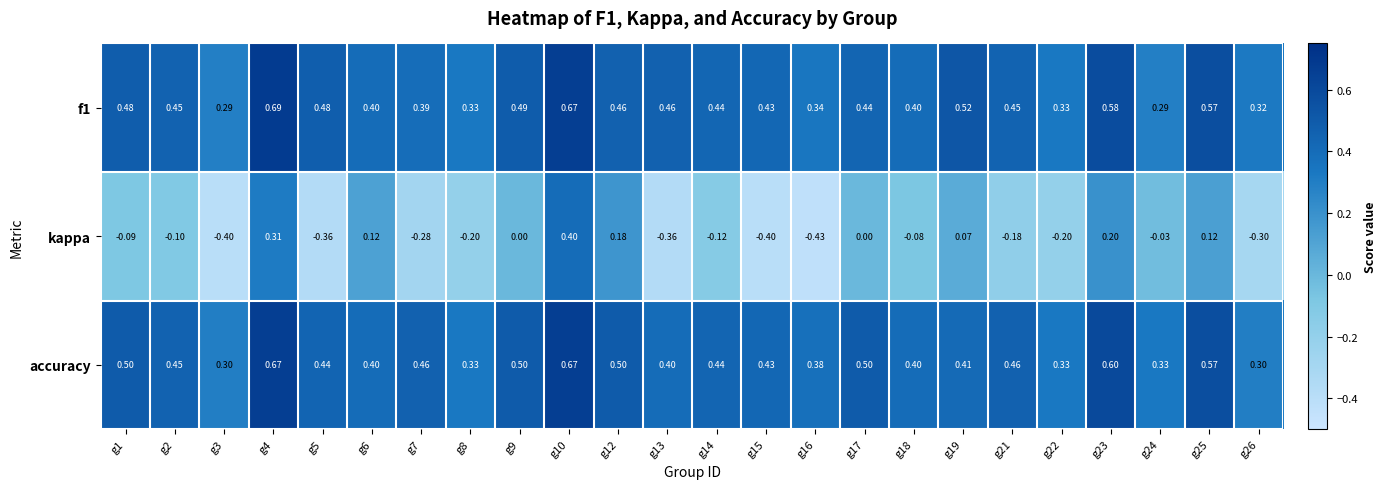

Which series has the largest total across all categories?

accuracy